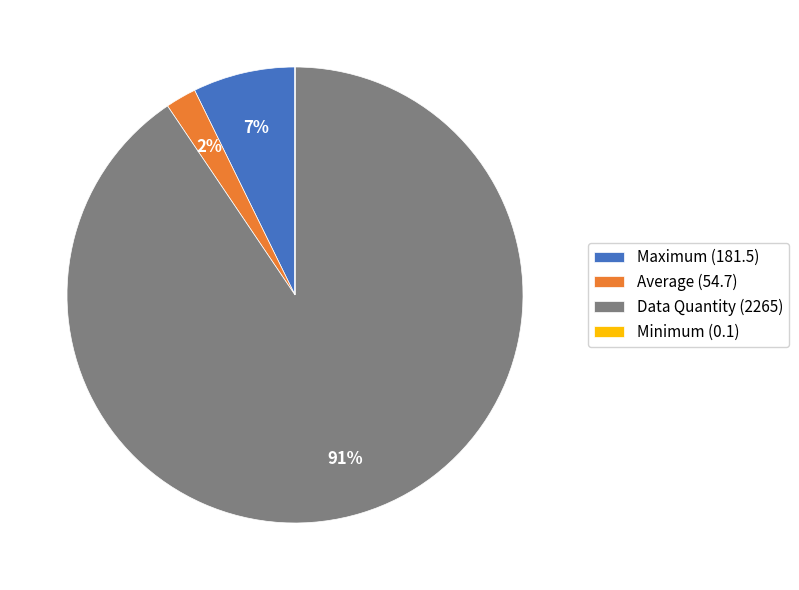

Approximately how many times larger is the value at Average (54.7) compared to Maximum (181.5)?

0.3